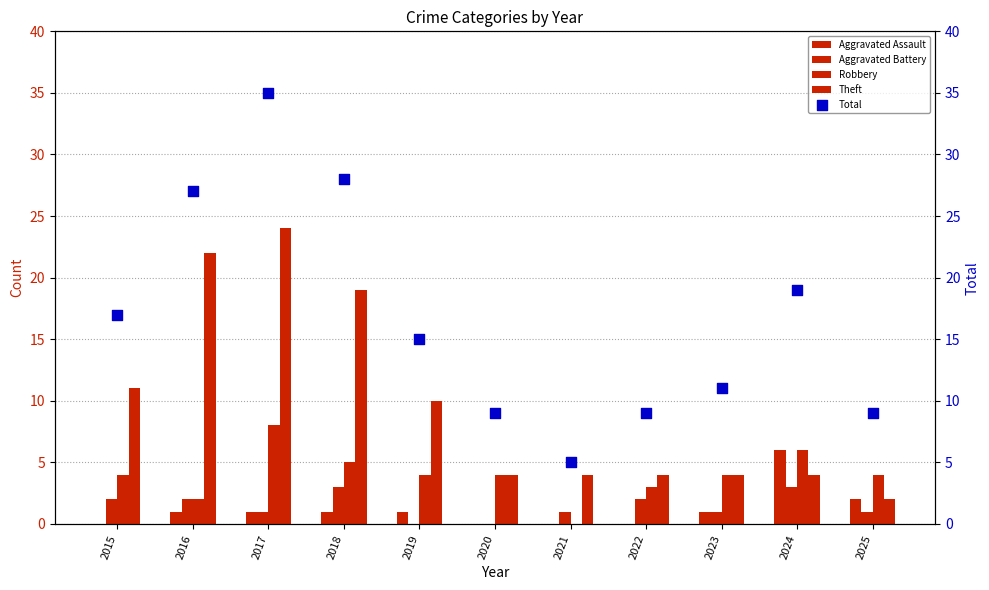

Is the value of Robbery at 2022 greater than the value of Total at 2017?

No